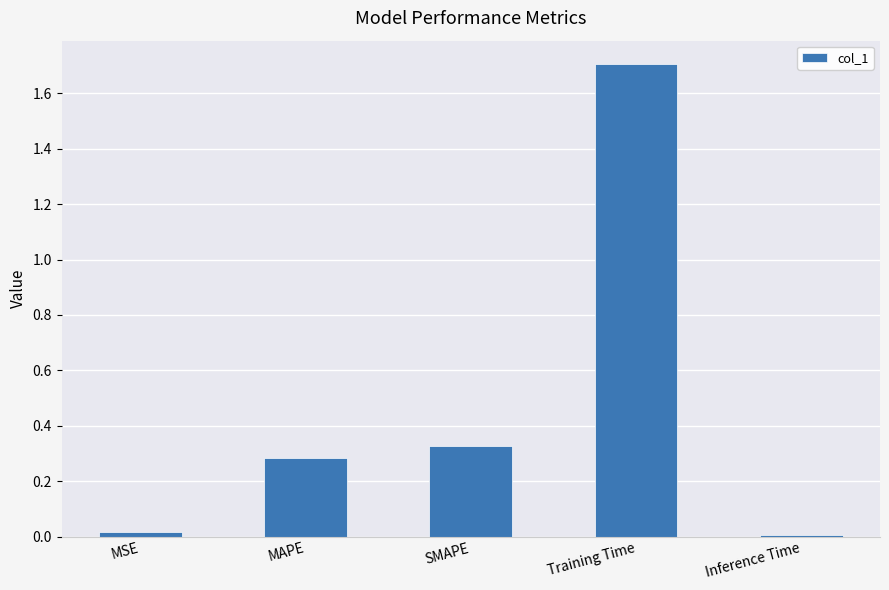

What is the sum of all values?

2.3